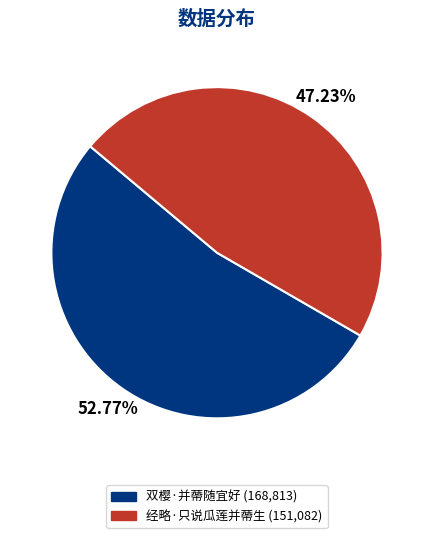

Which category has the smallest portion of the pie?

经略·只说瓜莲并蔕生